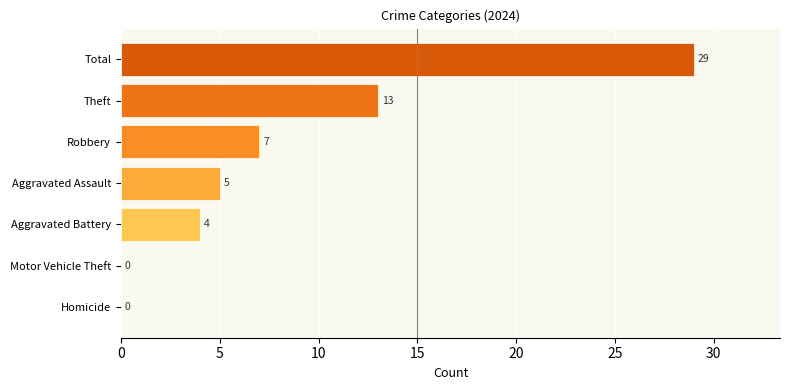

The value at Aggravated Battery is 4. True or false?

True